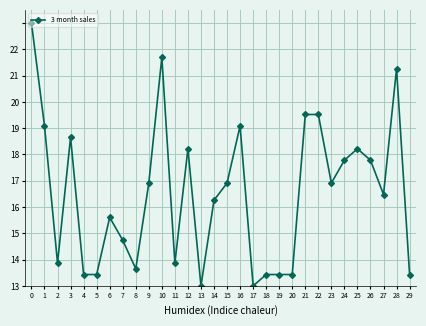

Where is the first local minimum?

2